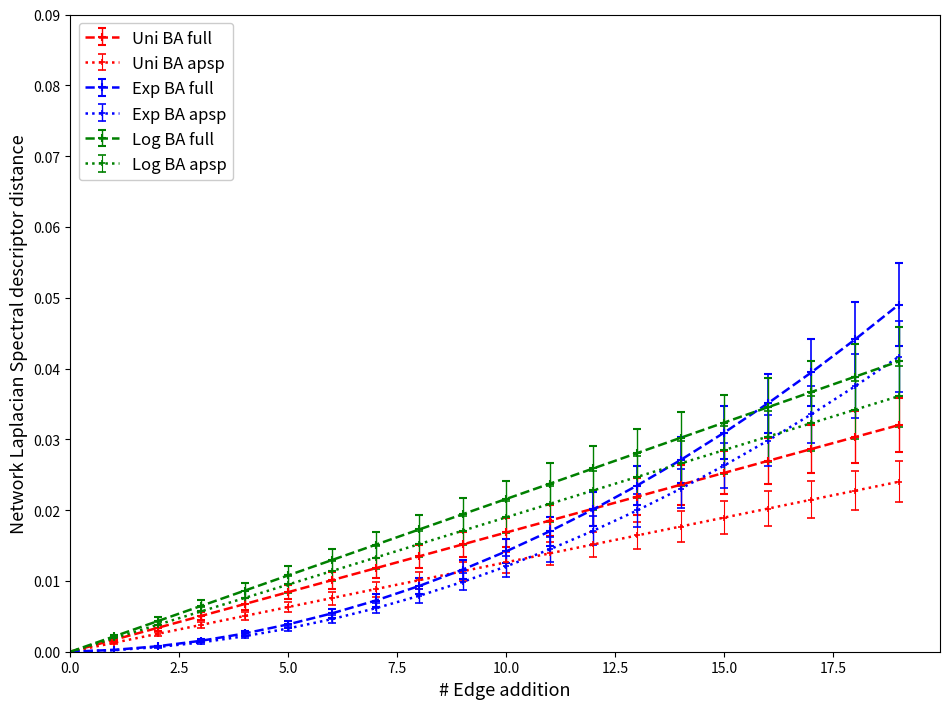

Is this an area chart (filled region under the line)?

No